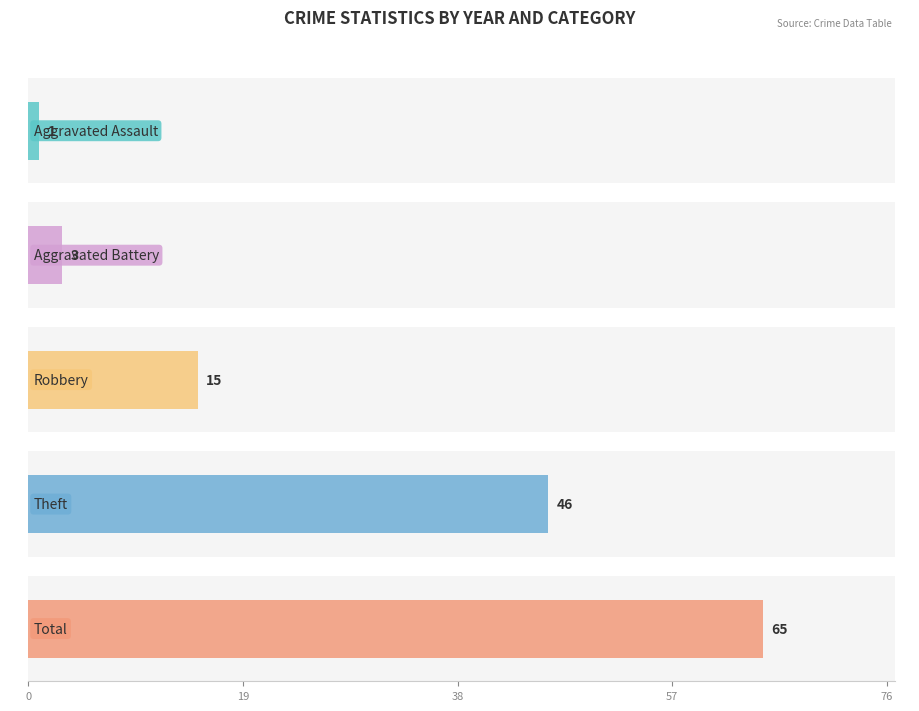

What is the maximum value shown in the chart?

65